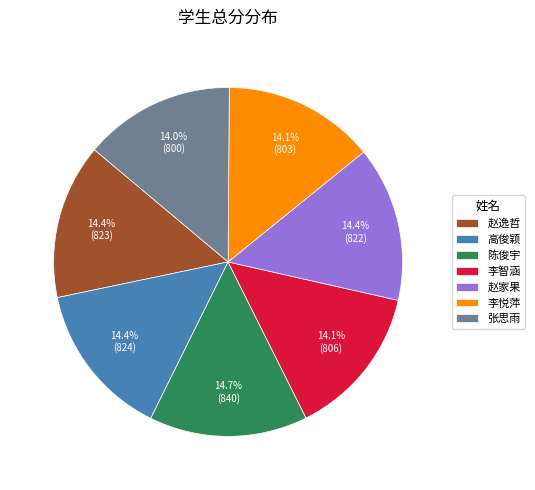

To the nearest percent, what is the combined percentage of 陈俊宇 and 赵家果?

29%